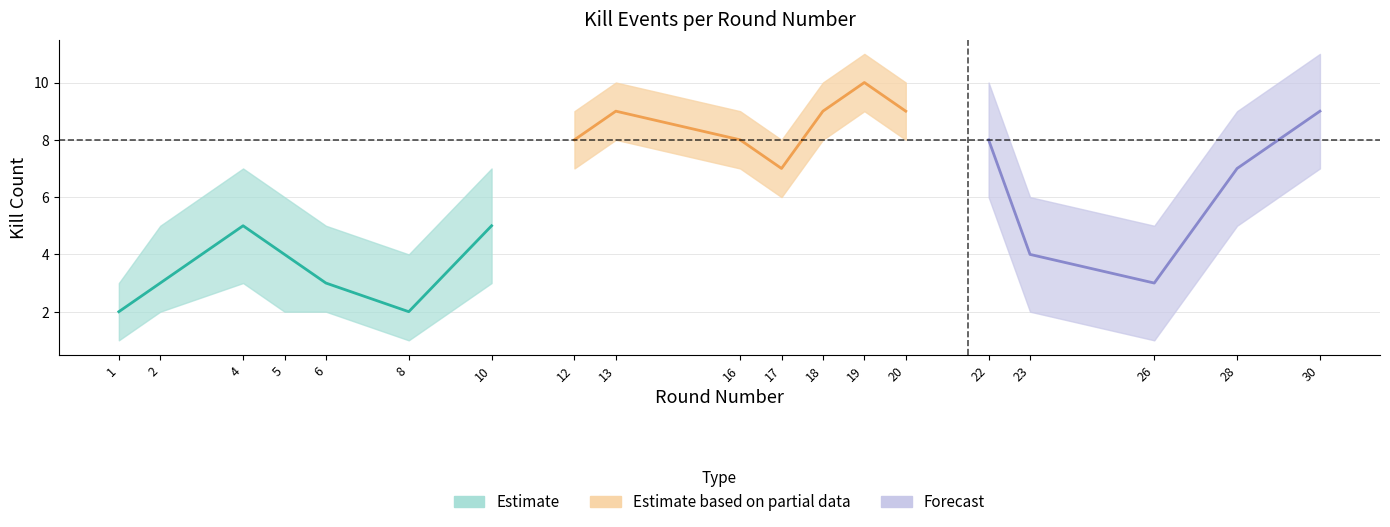

True or false: Kills (lower) has more than 2 points higher than both neighbors.

True